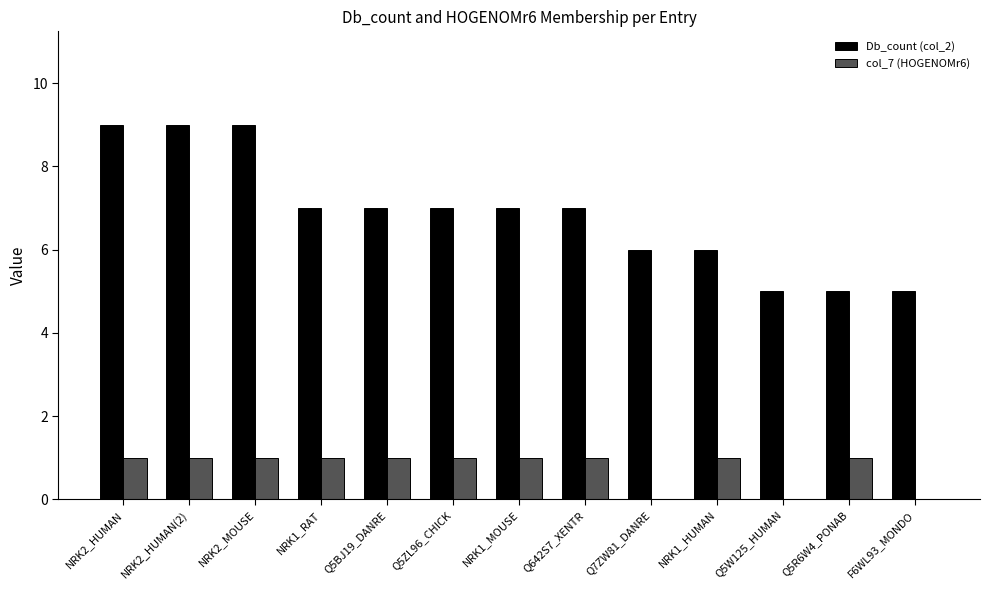

The value of col_7 (HOGENOMr6) at Q7ZW81_DANRE is 0. True or false?

True